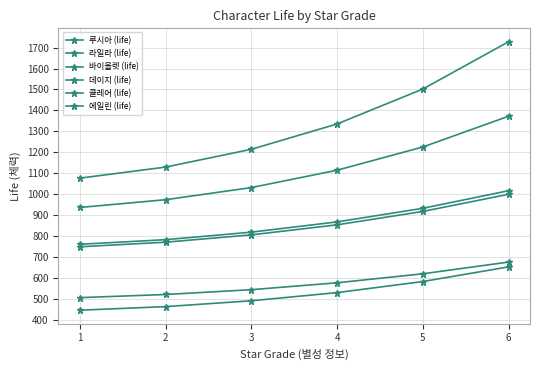

Does the chart display data point markers on the line(s)?

Yes